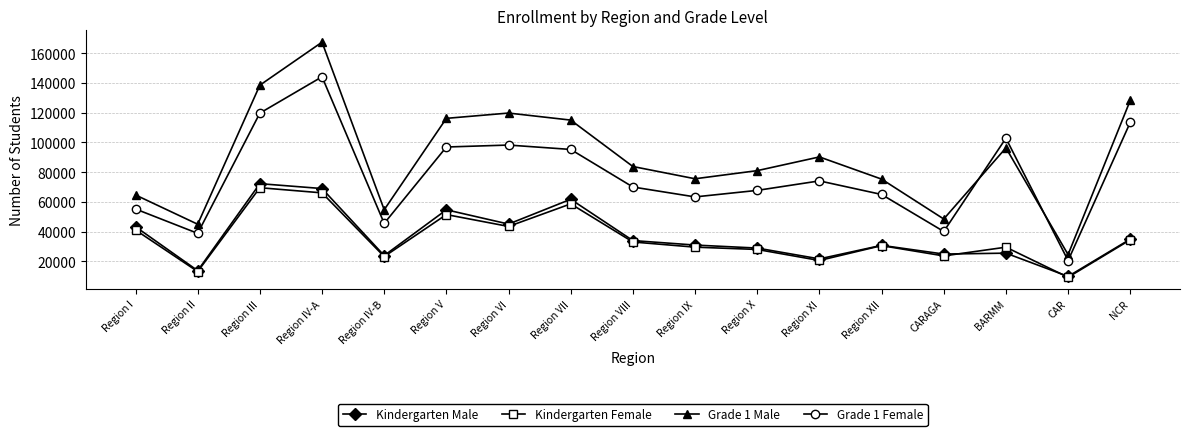

Does the chart have visible grid lines?

Yes